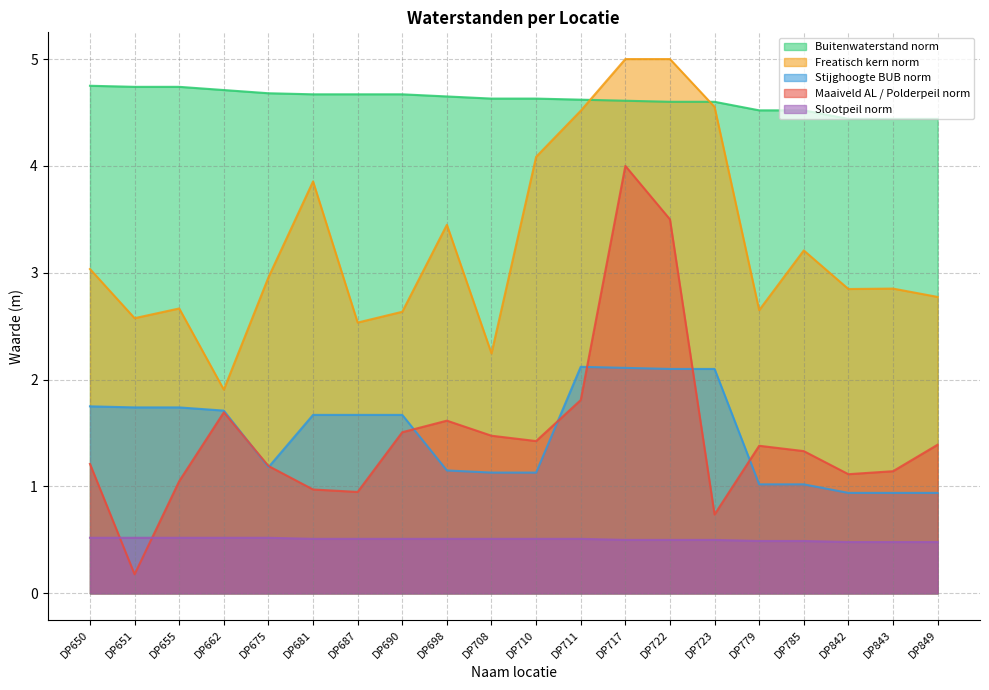

Is it true that Maaiveld AL / Polderpeil norm equals 1.9 at DP675?

False